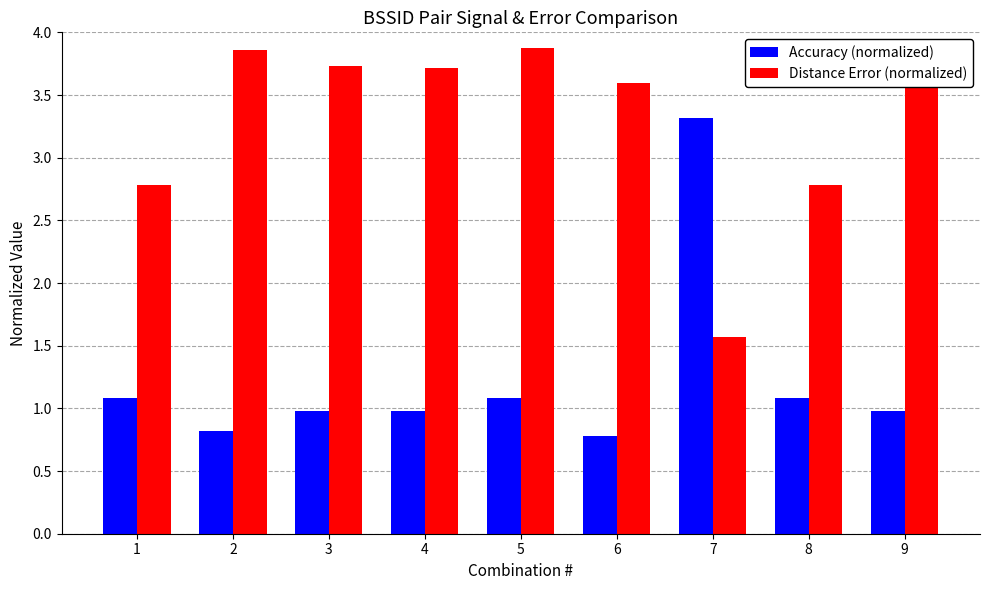

Between 1 and 2, which series saw the biggest shift?

Distance Error (normalized)